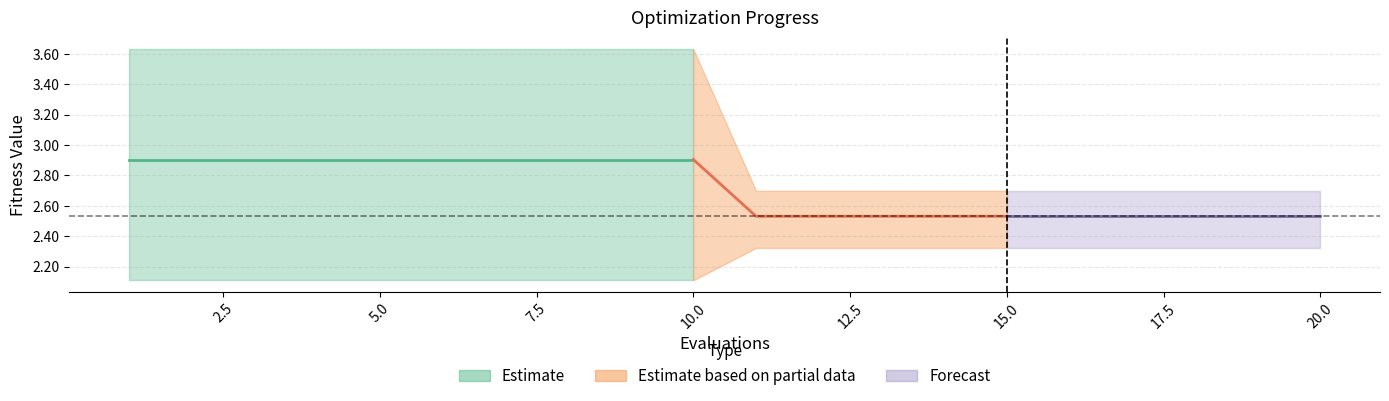

Reading left to right, extract all data points from this chart.

mean: 2.9	2.9	2.9	2.9	2.9	2.9	2.9	2.9	2.9	2.9	2.5	2.5	2.5	2.5	2.5	2.5	2.5	2.5	2.5	2.5
best: 2.1	2.1	2.1	2.1	2.1	2.1	2.1	2.1	2.1	2.1	2.3	2.3	2.3	2.3	2.3	2.3	2.3	2.3	2.3	2.3
worst: 3.6	3.6	3.6	3.6	3.6	3.6	3.6	3.6	3.6	3.6	2.7	2.7	2.7	2.7	2.7	2.7	2.7	2.7	2.7	2.7